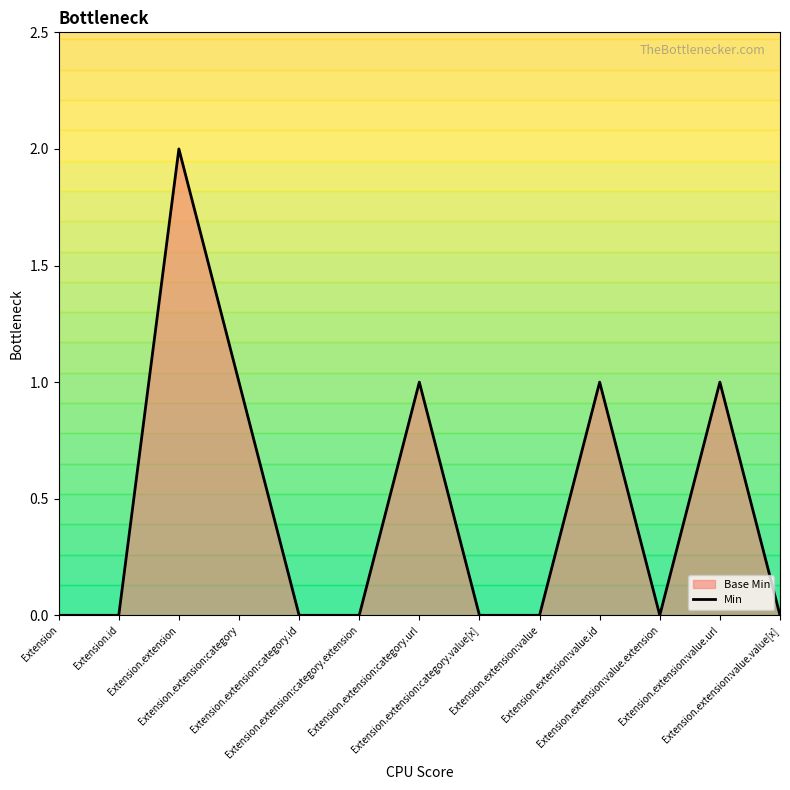

What is the label of the 7th point from the right?

Extension.extension:category.url